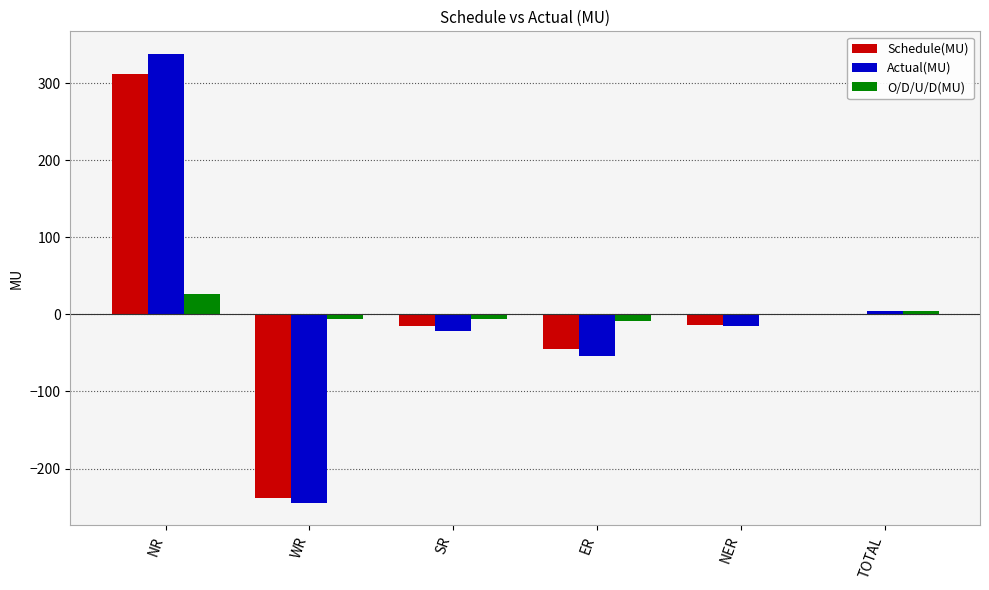

What is the greatest value displayed?

338.5